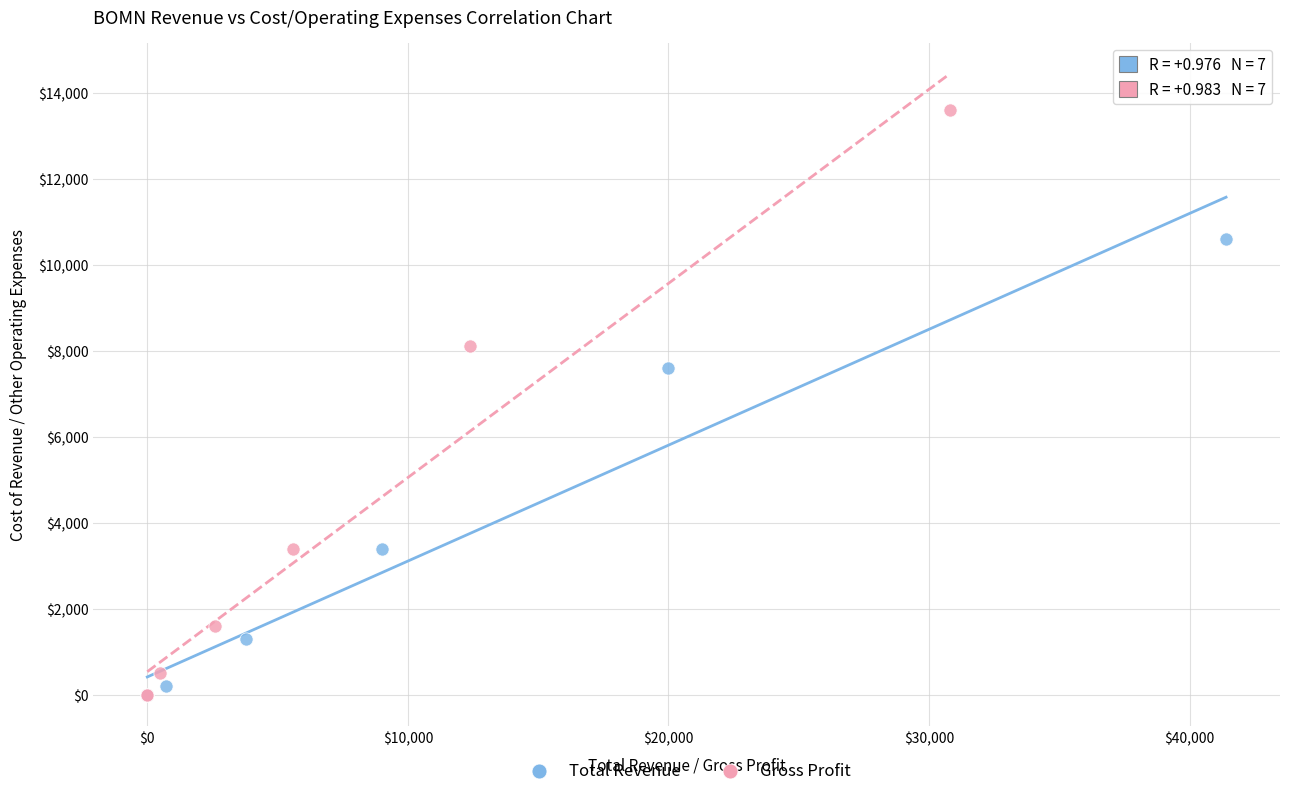

What are all the series names shown in the legend?

Total Revenue, Gross Profit